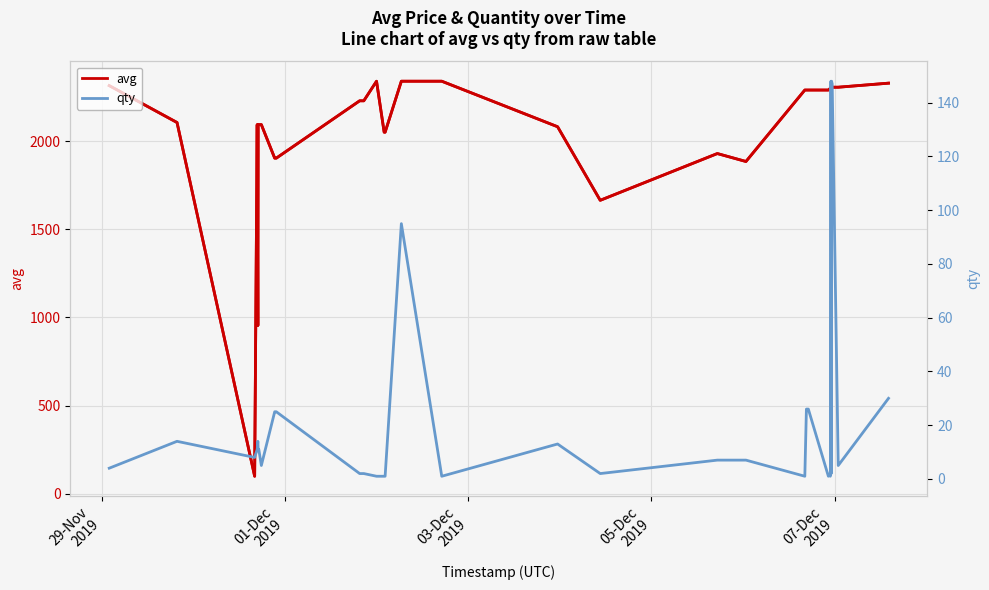

What is the minimum value for avg?

100